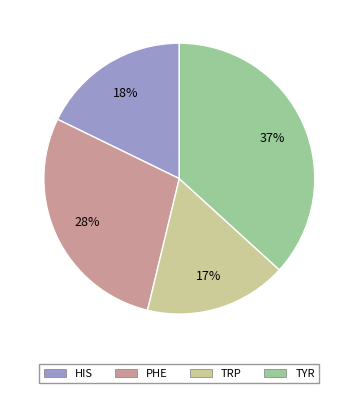

Which category has the smallest portion of the pie?

TRP